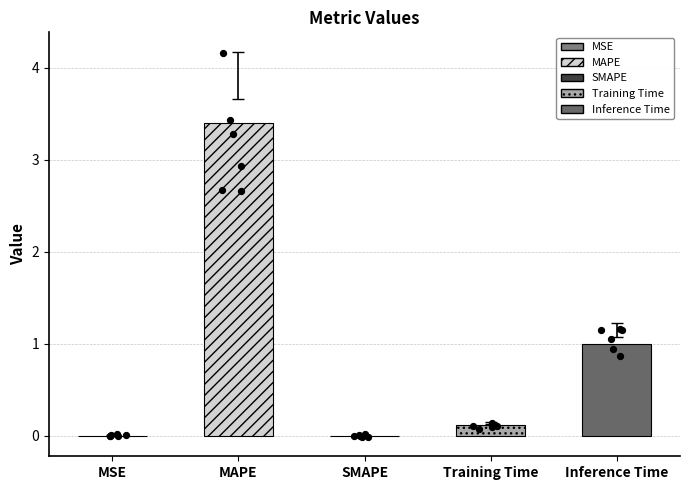

What is the ratio of the value at Inference Time to the value at MAPE?

0.3